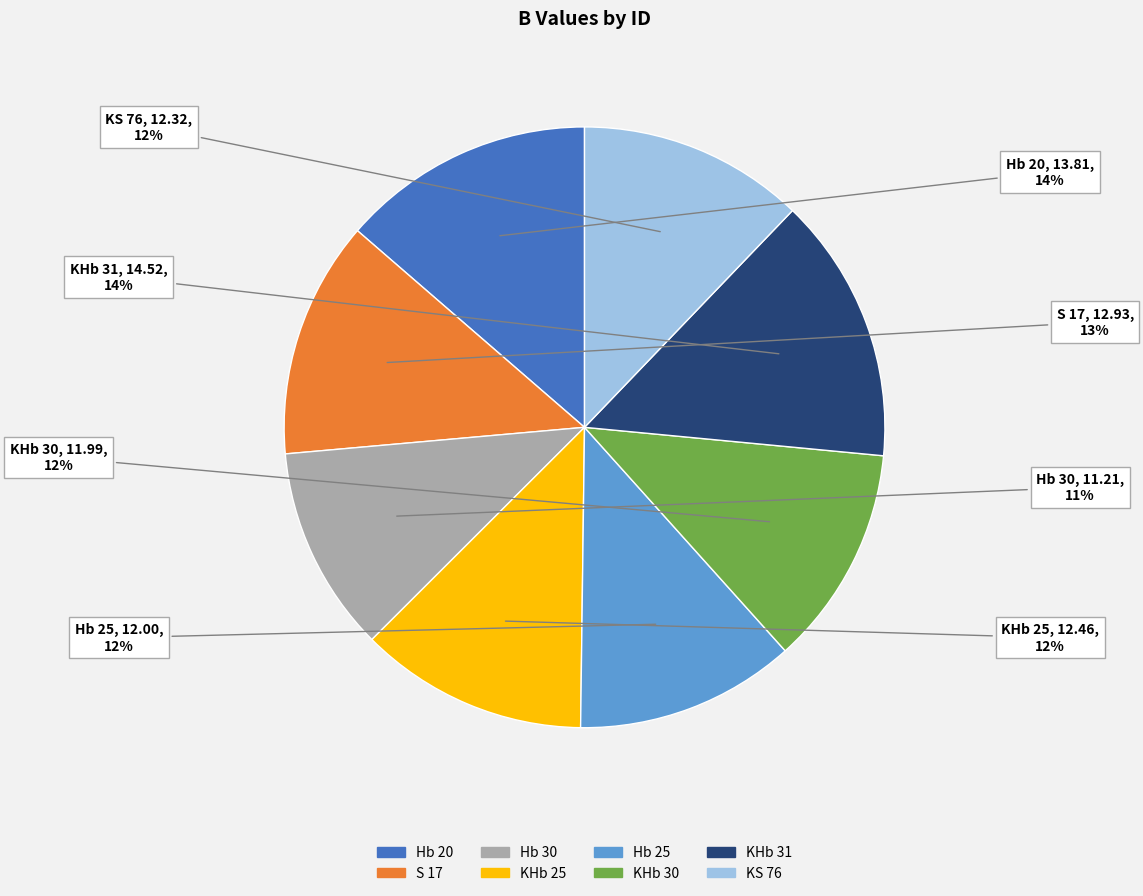

Does Hb 30 represent more than half of the total?

No